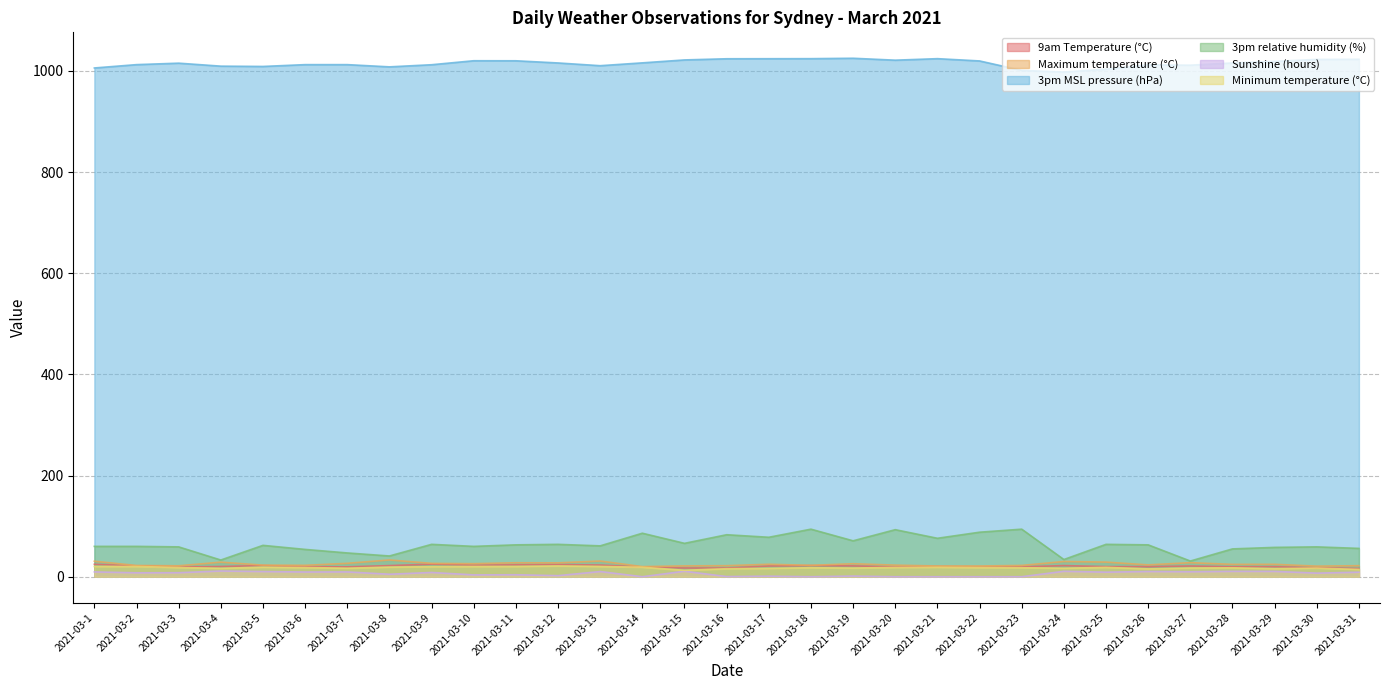

Reading left to right, transcribe all the data shown in this chart.

9am Temperature (°C): 2021-03-1=24.6	2021-03-2=21.4	2021-03-3=19.3	2021-03-4=20.2	2021-03-5=22.1	2021-03-6=19.7	2021-03-7=19.5	2021-03-8=22.0	2021-03-9=24.8	2021-03-10=22.9	2021-03-11=23.5	2021-03-12=24.1	2021-03-13=23.1	2021-03-14=19.2	2021-03-15=17.3	2021-03-16=17.2	2021-03-17=21.2	2021-03-18=22.0	2021-03-19=21.4	2021-03-20=19.4	2021-03-21=20.0	2021-03-22=19.6	2021-03-23=19.5	2021-03-24=22.0	2021-03-25=20.0	2021-03-26=19.9	2021-03-27=21.2	2021-03-28=19.7	2021-03-29=19.8	2021-03-30=17.9	2021-03-31=16.3
Maximum temperature (°C): 2021-03-1=30.6	2021-03-2=22.2	2021-03-3=21.6	2021-03-4=28.8	2021-03-5=22.9	2021-03-6=22.5	2021-03-7=26.5	2021-03-8=33.1	2021-03-9=26.4	2021-03-10=25.8	2021-03-11=27.6	2021-03-12=27.4	2021-03-13=31.0	2021-03-14=20.0	2021-03-15=21.4	2021-03-16=21.8	2021-03-17=24.6	2021-03-18=22.5	2021-03-19=25.7	2021-03-20=22.9	2021-03-21=21.2	2021-03-22=21.2	2021-03-23=22.3	2021-03-24=30.1	2021-03-25=28.9	2021-03-26=23.4	2021-03-27=27.8	2021-03-28=24.4	2021-03-29=24.5	2021-03-30=20.9	2021-03-31=21.8
3pm MSL pressure (hPa): 2021-03-1=1005.7	2021-03-2=1012.3	2021-03-3=1015.2	2021-03-4=1009.3	2021-03-5=1008.7	2021-03-6=1012.3	2021-03-7=1012.3	2021-03-8=1007.9	2021-03-9=1012.1	2021-03-10=1020.0	2021-03-11=1019.9	2021-03-12=1015.6	2021-03-13=1010.2	2021-03-14=1015.8	2021-03-15=1021.6	2021-03-16=1023.9	2021-03-17=1024.0	2021-03-18=1024.1	2021-03-19=1024.9	2021-03-20=1021.1	2021-03-21=1024.1	2021-03-22=1019.6	2021-03-23=1000.9	2021-03-24=997.7	2021-03-25=1003.3	2021-03-26=1011.8	2021-03-27=1011.2	2021-03-28=1015.6	2021-03-29=1018.7	2021-03-30=1022.6	2021-03-31=1022.9
3pm relative humidity (%): 2021-03-1=60.0	2021-03-2=60.0	2021-03-3=59.0	2021-03-4=33.0	2021-03-5=62.0	2021-03-6=54.0	2021-03-7=47.0	2021-03-8=41.0	2021-03-9=64.0	2021-03-10=60.0	2021-03-11=63.0	2021-03-12=64.0	2021-03-13=61.0	2021-03-14=86.0	2021-03-15=66.0	2021-03-16=83.0	2021-03-17=78.0	2021-03-18=94.0	2021-03-19=71.0	2021-03-20=93.0	2021-03-21=76.0	2021-03-22=88.0	2021-03-23=94.0	2021-03-24=34.0	2021-03-25=64.0	2021-03-26=63.0	2021-03-27=31.0	2021-03-28=55.0	2021-03-29=58.0	2021-03-30=59.0	2021-03-31=56.0
Sunshine (hours): 2021-03-1=9.5	2021-03-2=7.7	2021-03-3=7.9	2021-03-4=11.3	2021-03-5=10.2	2021-03-6=9.3	2021-03-7=9.5	2021-03-8=4.9	2021-03-9=8.4	2021-03-10=3.6	2021-03-11=3.9	2021-03-12=2.1	2021-03-13=10.2	2021-03-14=0.0	2021-03-15=10.8	2021-03-16=0.3	2021-03-17=1.1	2021-03-18=0.0	2021-03-19=1.3	2021-03-20=0.0	2021-03-21=0.0	2021-03-22=0.0	2021-03-23=0.0	2021-03-24=10.7	2021-03-25=9.0	2021-03-26=10.3	2021-03-27=9.8	2021-03-28=10.6	2021-03-29=10.5	2021-03-30=7.1	2021-03-31=8.9
Minimum temperature (°C): 2021-03-1=20.3	2021-03-2=20.3	2021-03-3=18.2	2021-03-4=16.6	2021-03-5=18.8	2021-03-6=18.2	2021-03-7=16.8	2021-03-8=19.0	2021-03-9=19.9	2021-03-10=20.2	2021-03-11=20.3	2021-03-12=21.3	2021-03-13=20.3	2021-03-14=18.8	2021-03-15=12.7	2021-03-16=15.8	2021-03-17=16.5	2021-03-18=17.8	2021-03-19=17.1	2021-03-20=18.4	2021-03-21=18.7	2021-03-22=18.1	2021-03-23=17.8	2021-03-24=16.8	2021-03-25=18.5	2021-03-26=15.5	2021-03-27=17.2	2021-03-28=17.6	2021-03-29=15.9	2021-03-30=17.1	2021-03-31=14.4